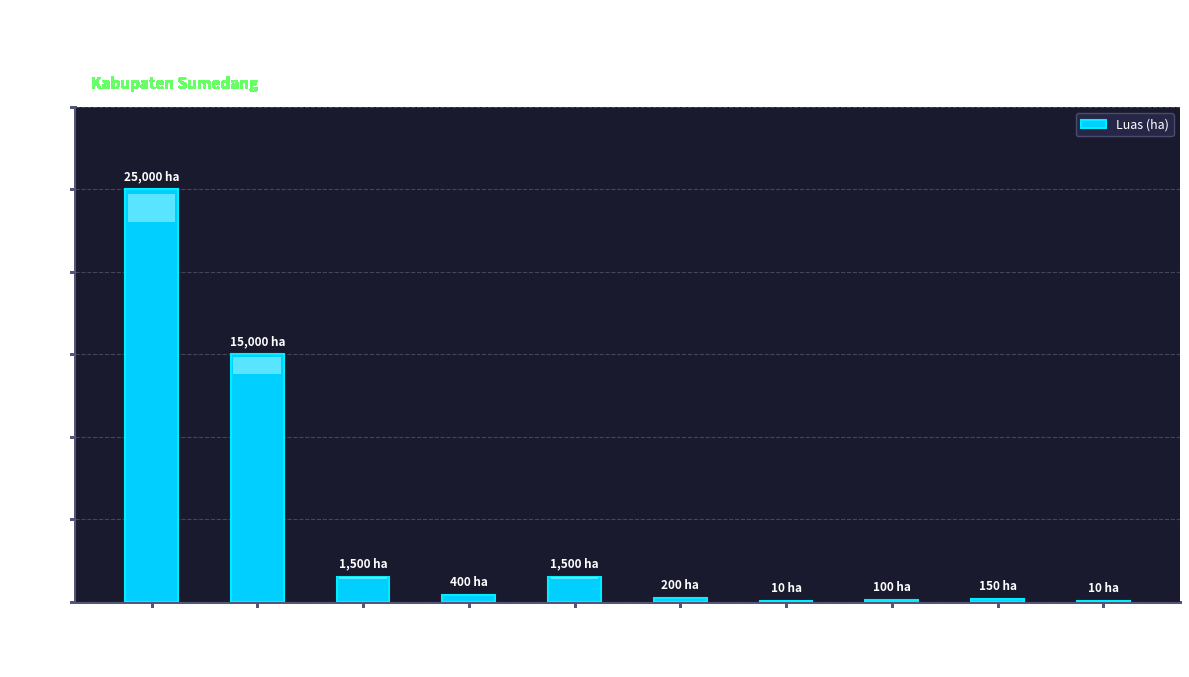

Which has a higher value, Padi or Talas Pratama?

Padi